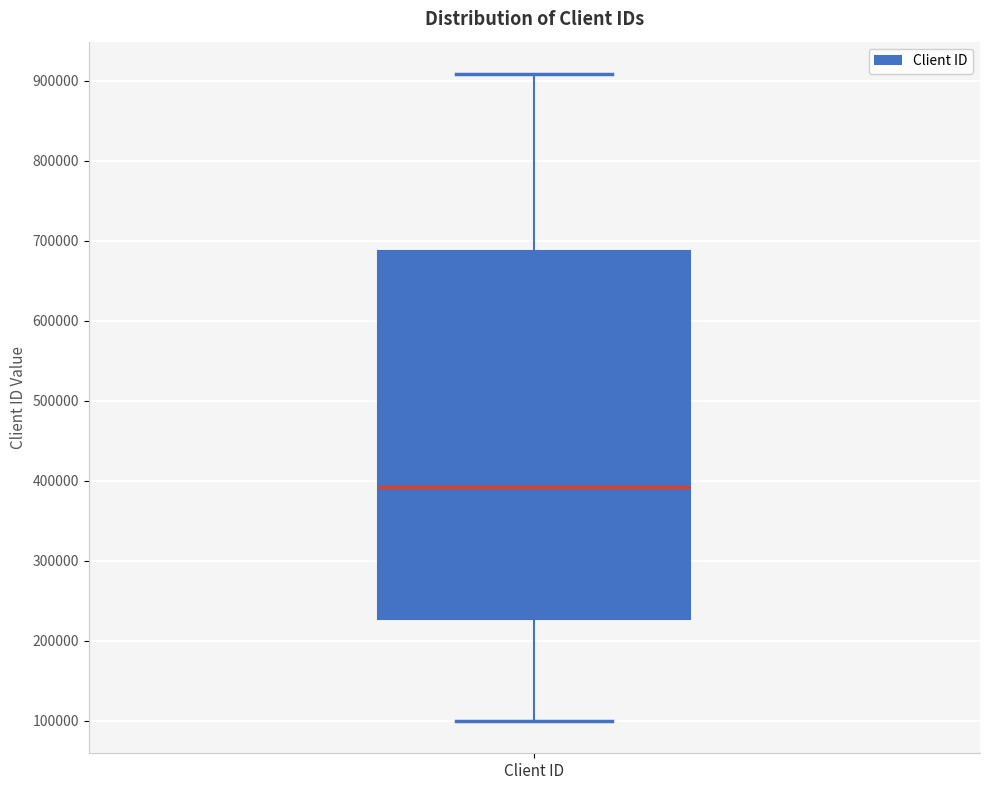

Read this box plot against the y-axis: the position of the median line, the range covered by the box, and the ends of both whiskers. The values are not printed on the chart, so give them approximately, as read against the axis.

median 390000, box 230000 to 690000, whiskers 100000 to 910000